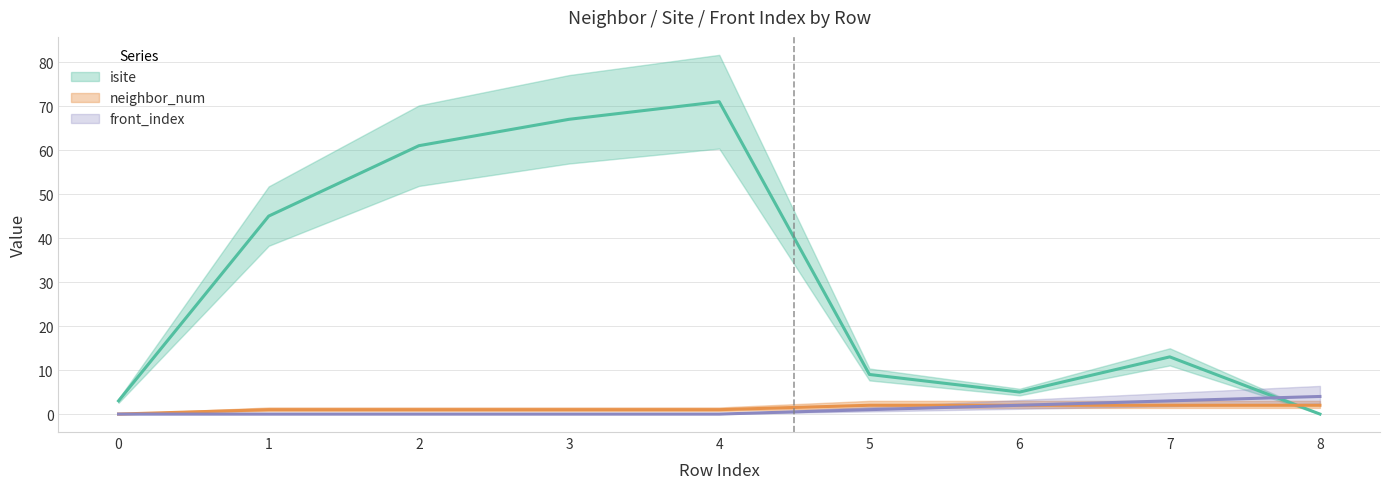

What are all the series names shown in the legend?

isite, neighbor_num, front_index